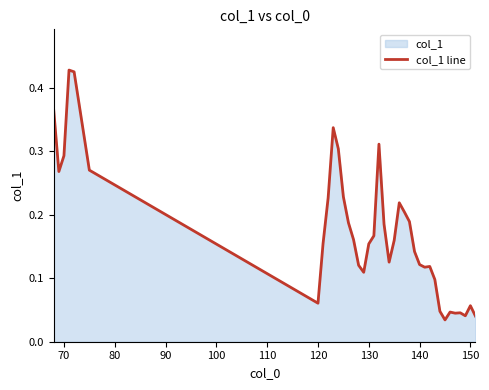

Does the chart display data point markers on the line(s)?

No